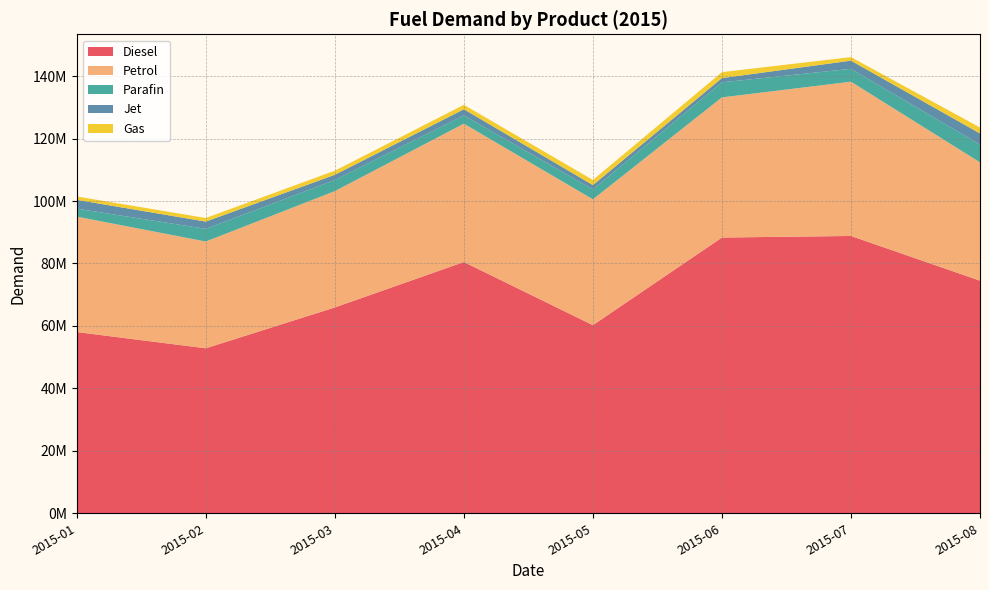

Reading left to right, list all the values displayed in this chart.

Diesel: 2015-01=58041555	2015-02=52837609	2015-03=65918983	2015-04=80464715	2015-05=60247236	2015-06=88302520	2015-07=88806659	2015-08=74490388
Petrol: 2015-01=36955185	2015-02=34183804	2015-03=37246403	2015-04=44305262	2015-05=40295880	2015-06=44883657	2015-07=49400375	2015-08=37890509
Parafin: 2015-01=2550027	2015-02=4072031	2015-03=3562945	2015-04=2650490	2015-05=3172290	2015-06=4823686	2015-07=4128849	2015-08=5678140
Jet: 2015-01=2828852	2015-02=2320044	2015-03=1662542	2015-04=1963571	2015-05=1384461	2015-06=1346648	2015-07=2612418	2015-08=3575858
Gas: 2015-01=1084265	2015-02=1143218	2015-03=1318734	2015-04=1422879	2015-05=1636987	2015-06=1906204	2015-07=1139255	2015-08=1910699